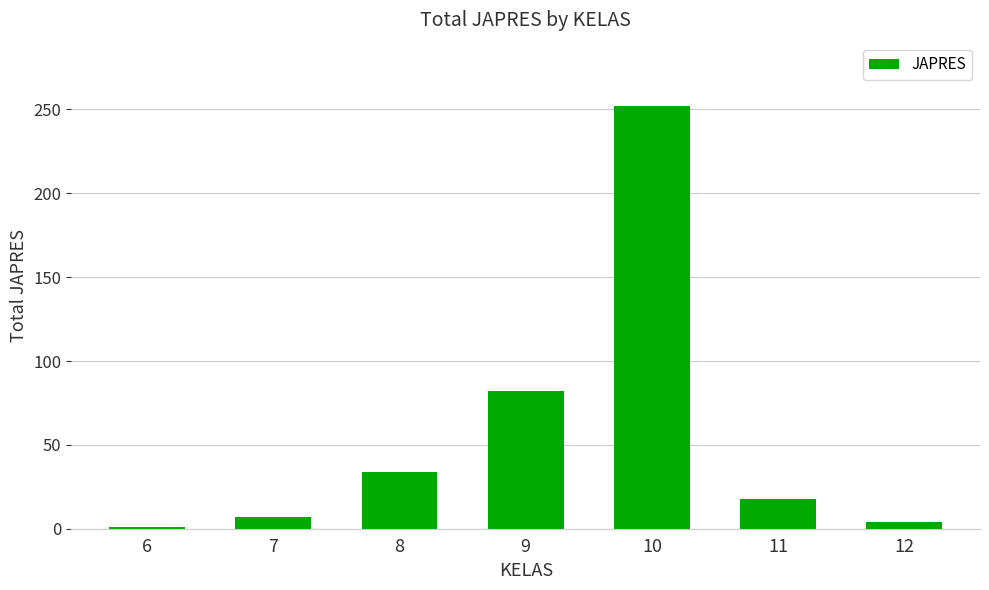

Which label corresponds to the largest value in the chart?

10